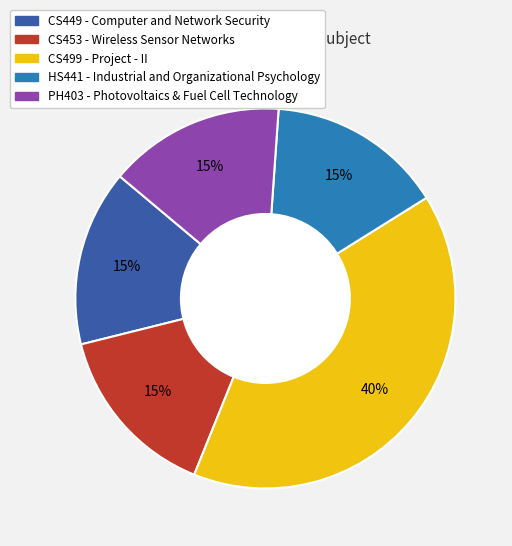

To the nearest percent, what percentage of the pie is CS453 - Wireless Sensor Networks?

15%